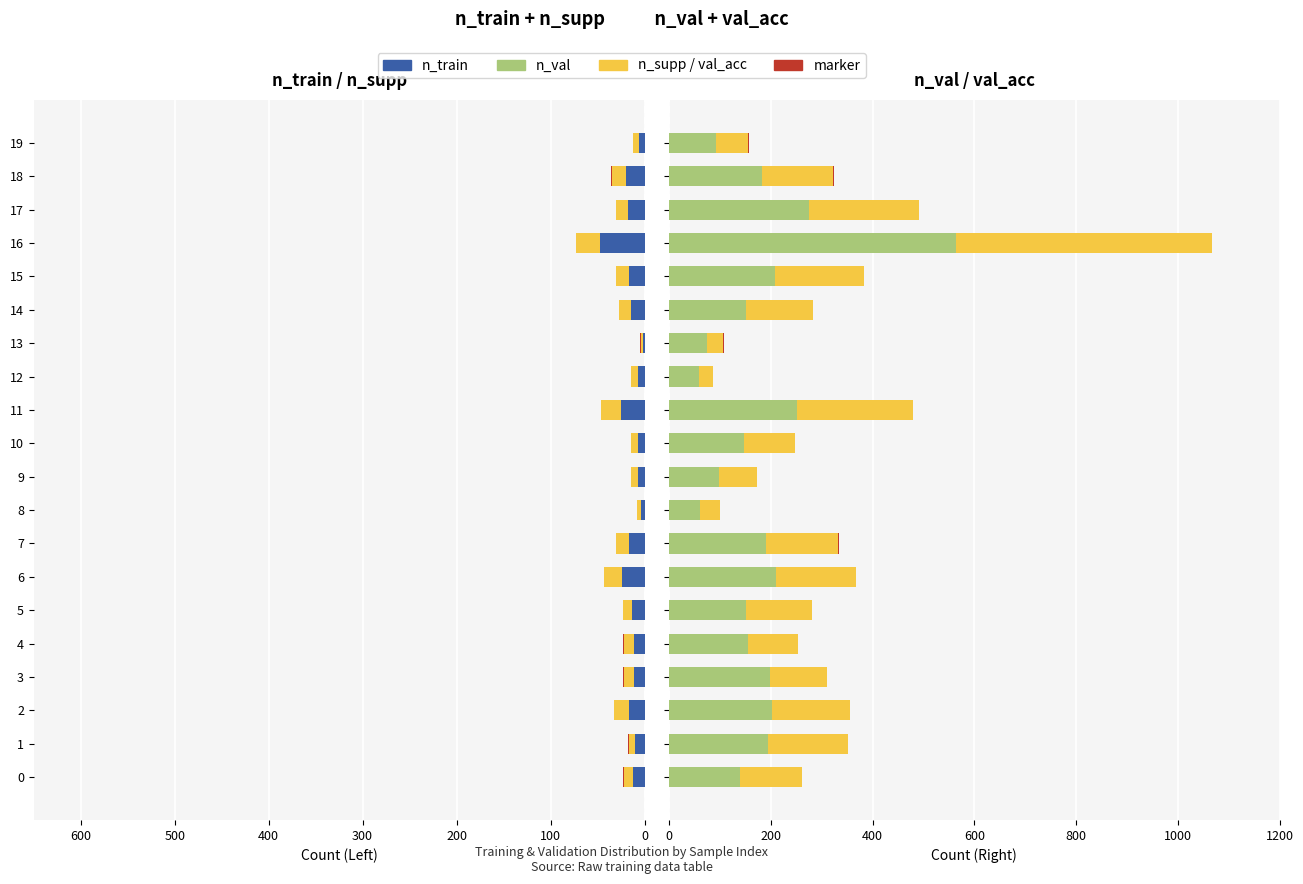

What is the total value across all series at 10?

262